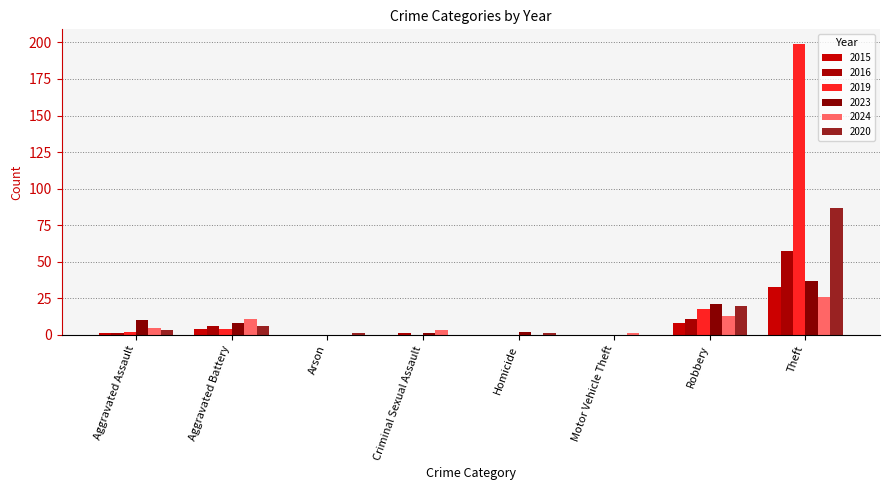

True or false: 2015 has a value of 5 at Aggravated Battery.

False